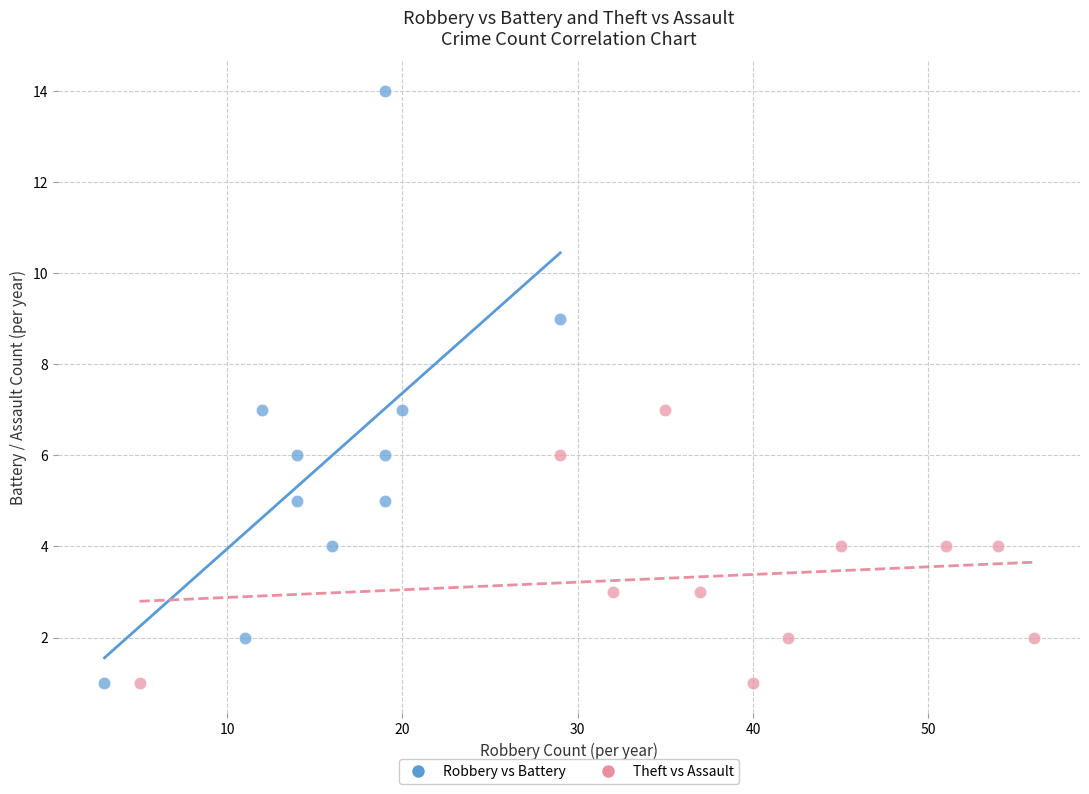

Which series has the largest Y range (max minus min)?

Robbery vs Battery